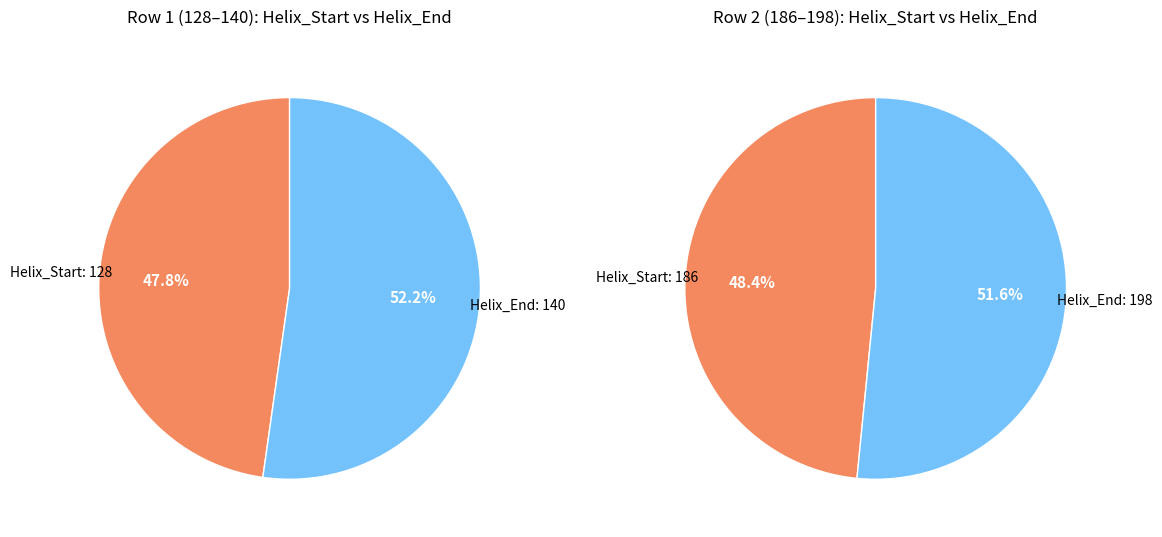

The 186 slice represents 69% of the pie. True or false?

False